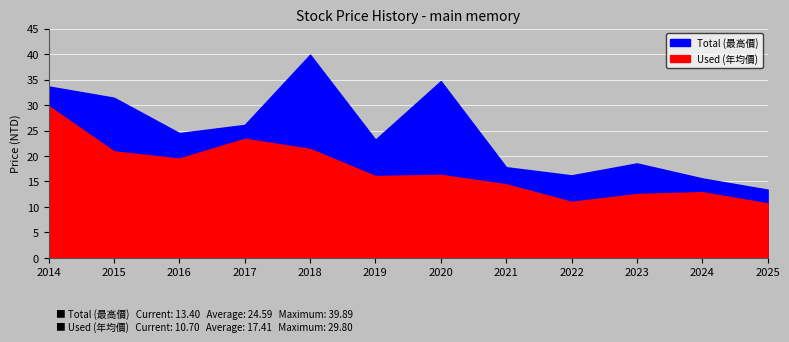

True or false: Total (最高價) and Used (年均價) cross at least once.

False